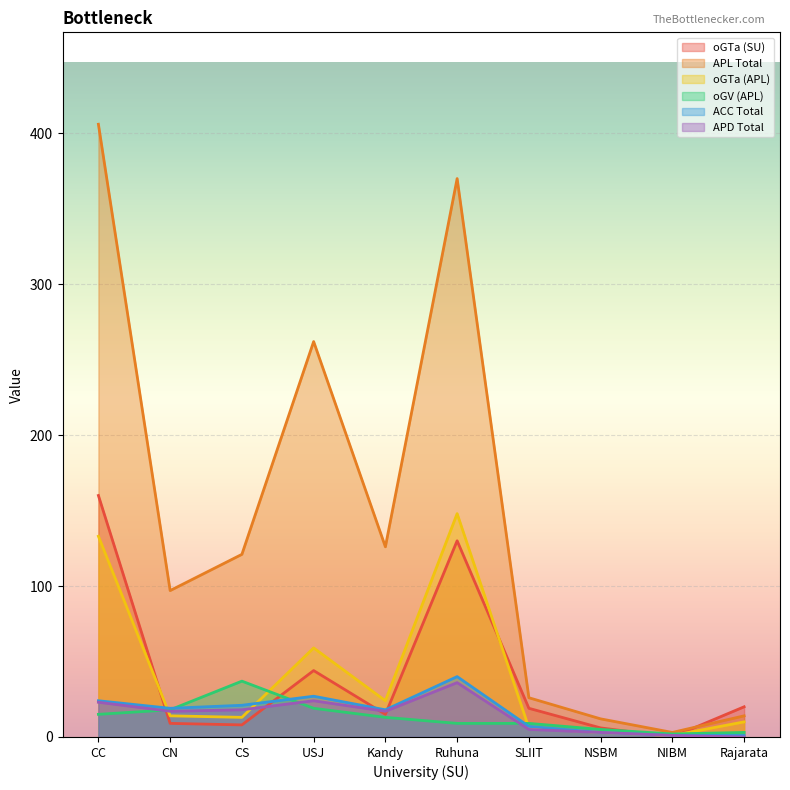

What is the label of the 10th point from the right?

CC